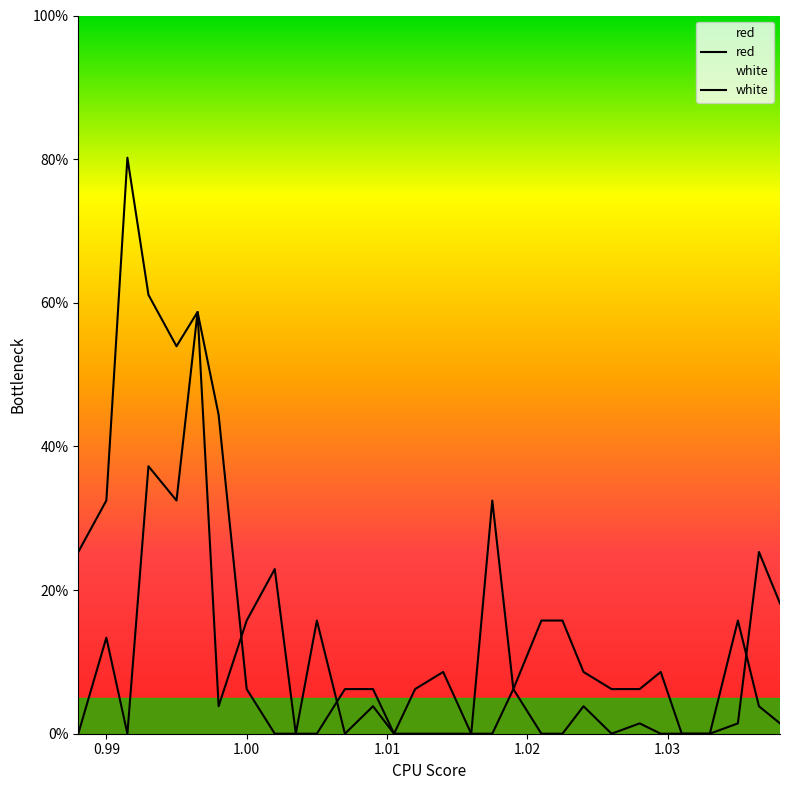

How many lines are shown in the chart?

2